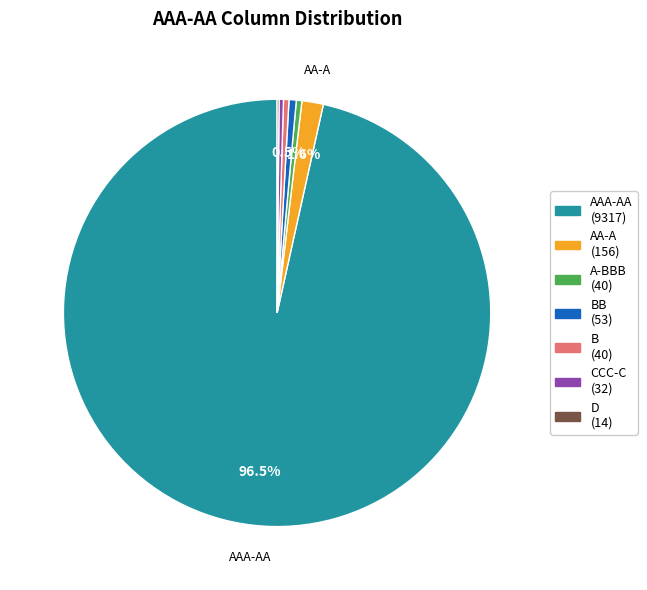

Is there any slice that represents more than half of the pie?

Yes